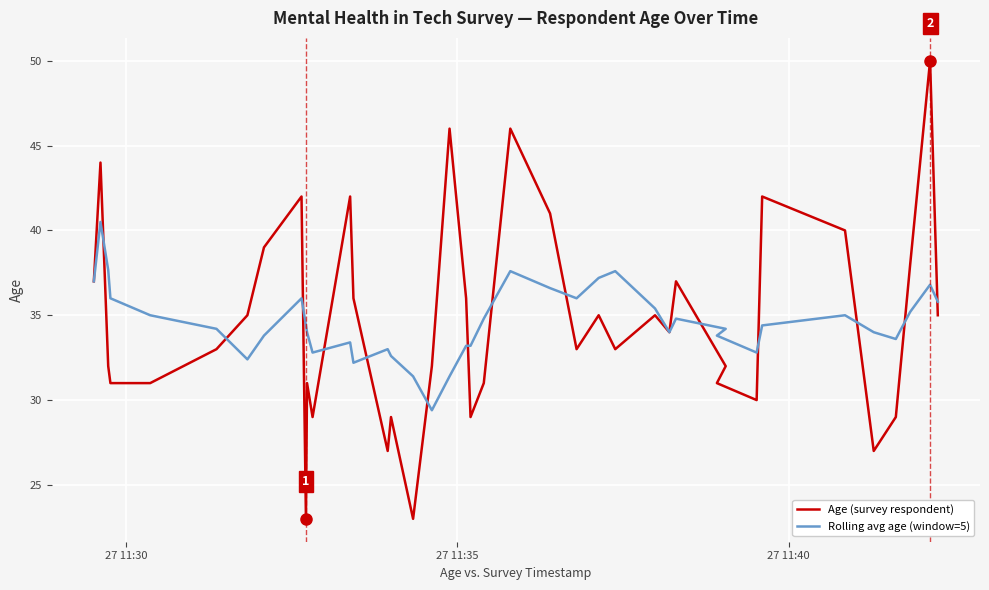

True or false: Age (survey respondent) has more than 2 points higher than both neighbors.

True